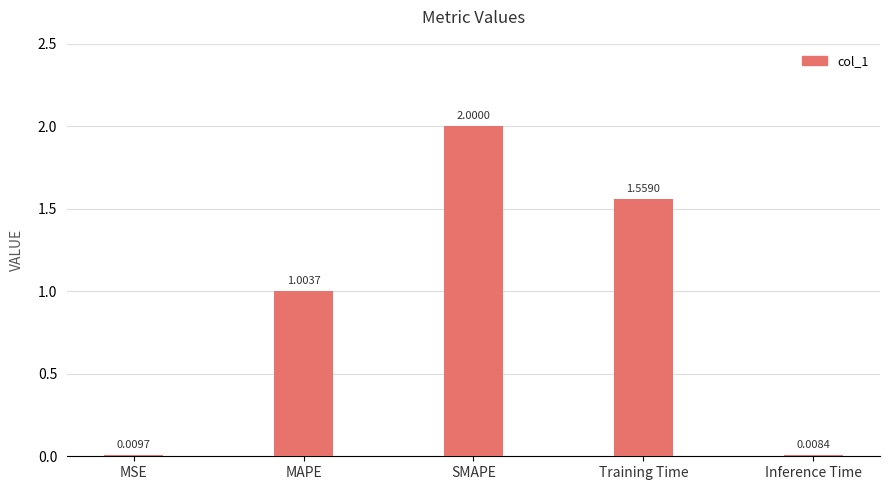

What is the difference between the maximum and minimum values?

2.0